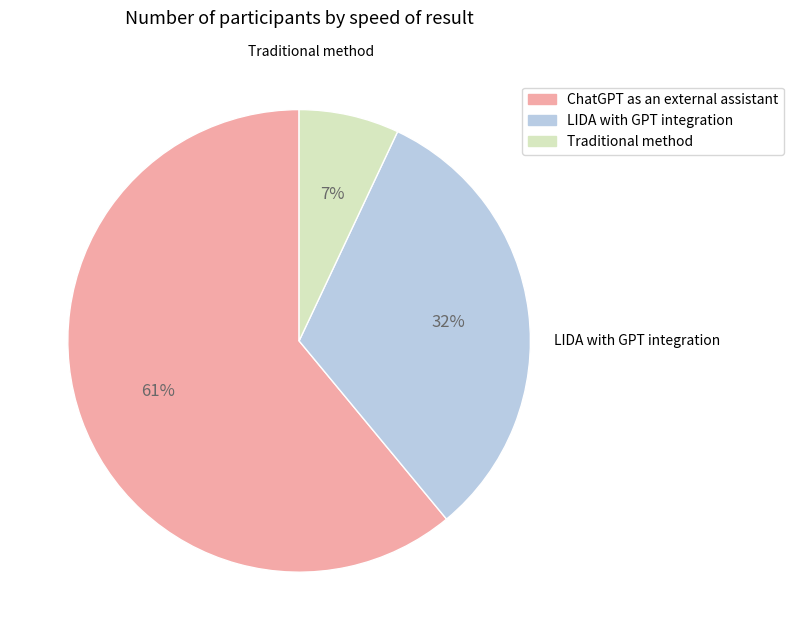

Is there a majority slice in this chart?

Yes